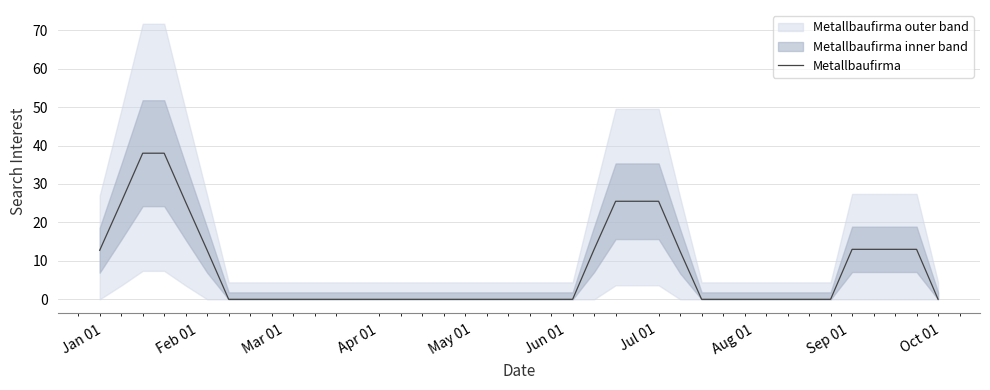

How many values are above zero?

15